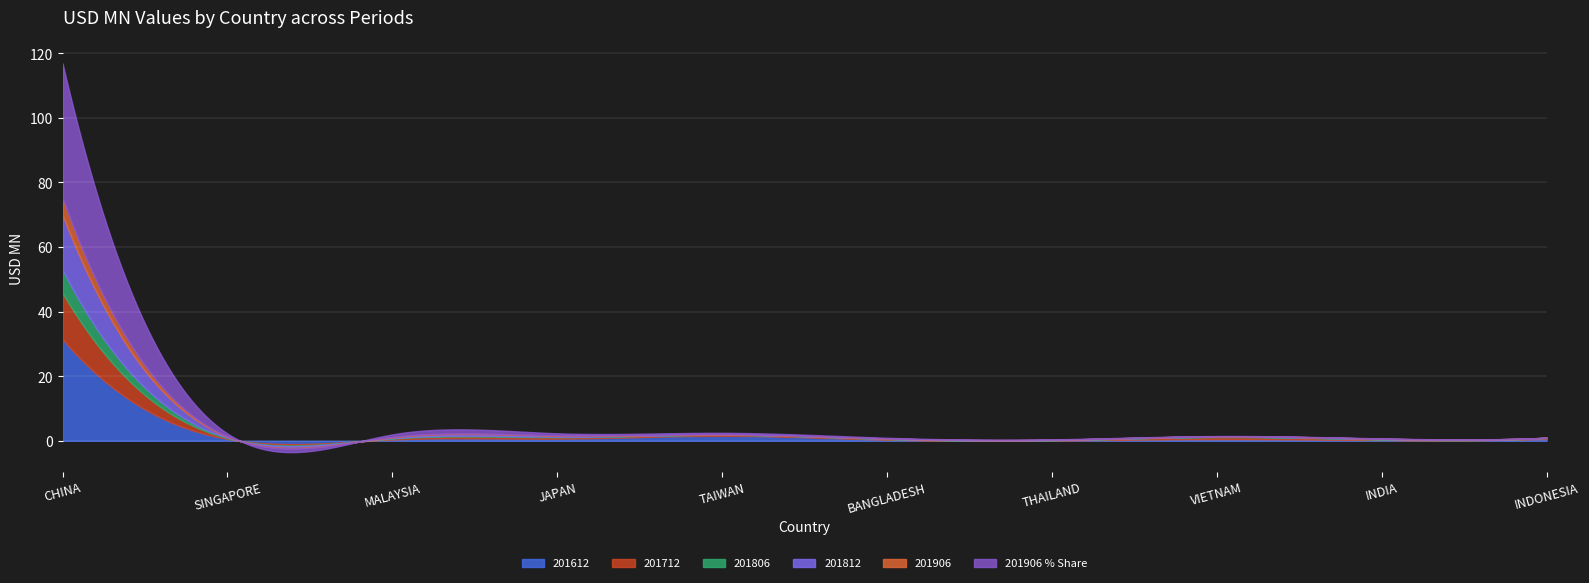

At which category does the chart reach its peak across all series?

CHINA